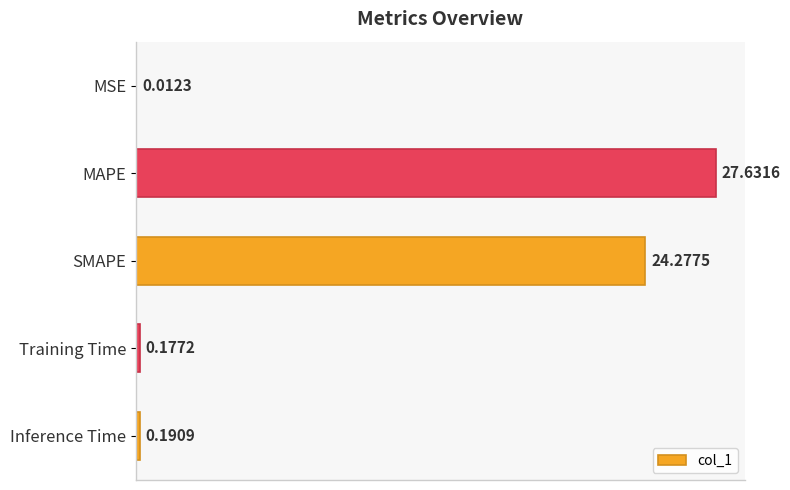

At which label is the value closest to 13?

SMAPE